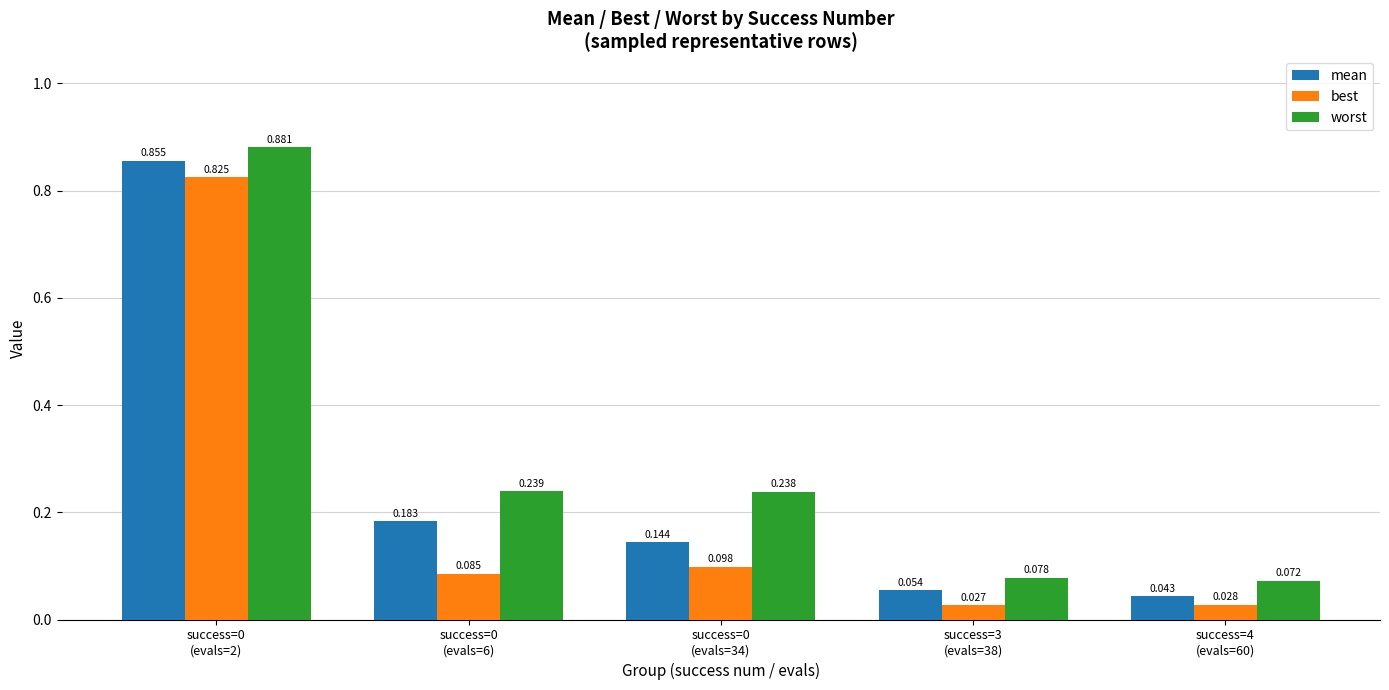

List the series in order of their peak value, highest first.

worst, mean, best